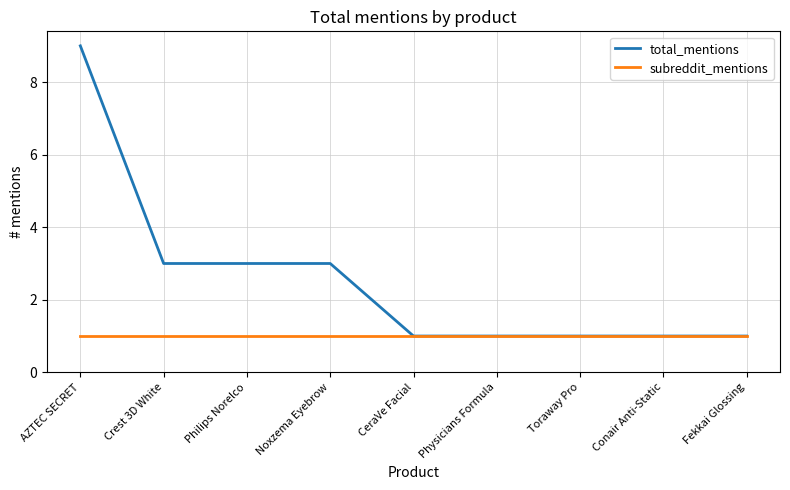

How many lines are shown in the chart?

2